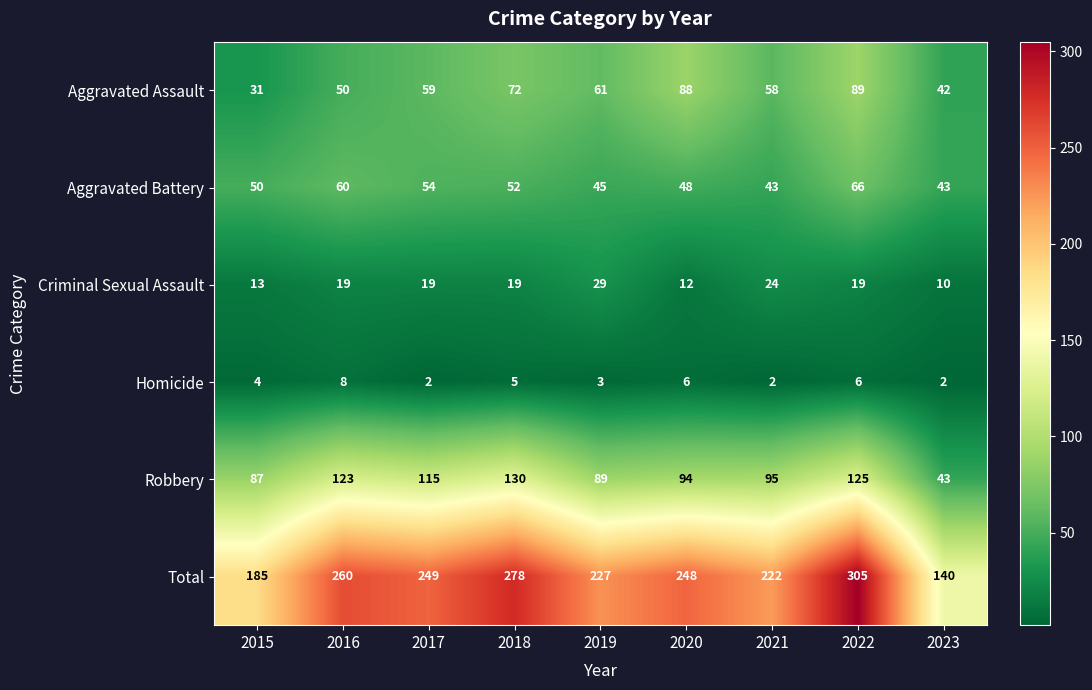

Where is Aggravated Assault nearest to the value 60?

2017